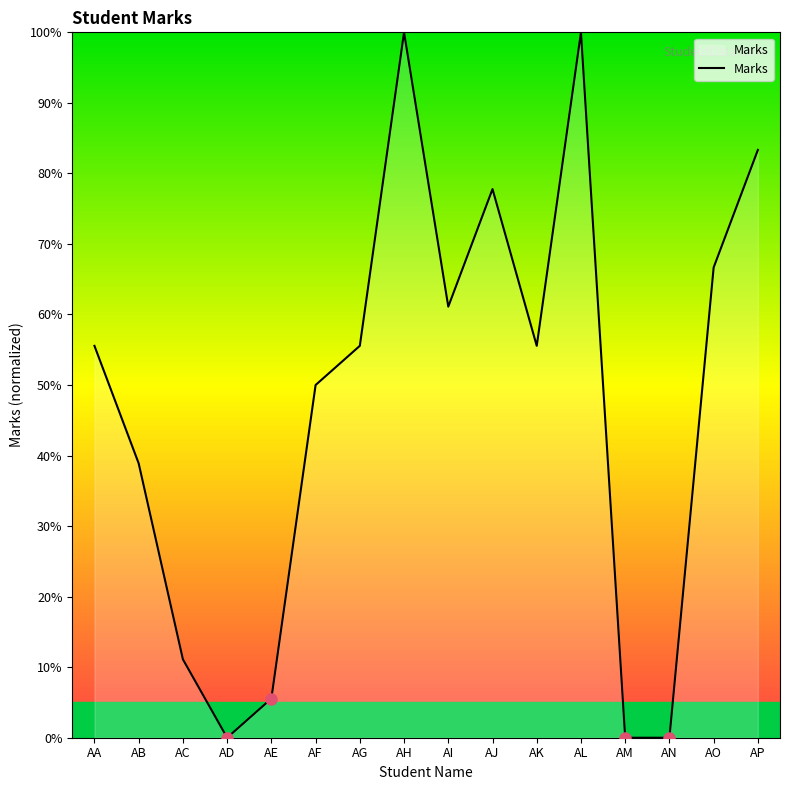

Reading right to left, what are all the values shown in this chart?

AP=83.3	AO=66.7	AN=0.0	AM=0.0	AL=100.0	AK=55.6	AJ=77.8	AI=61.1	AH=100.0	AG=55.6	AF=50.0	AE=5.6	AD=0.0	AC=11.1	AB=38.9	AA=55.6